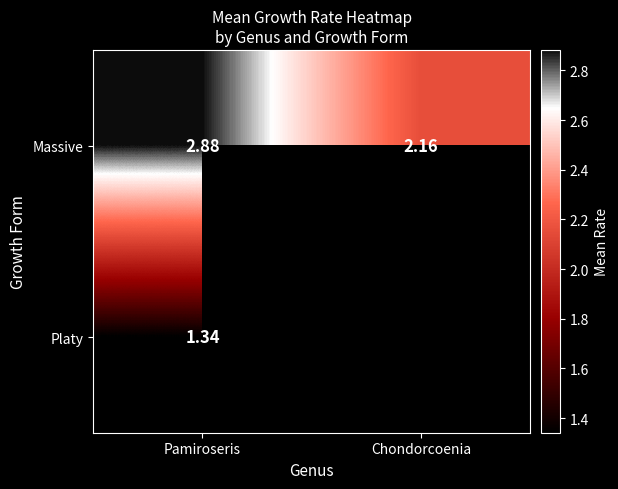

Rank the series at Pamiroseris from lowest to highest value.

Platy, Massive